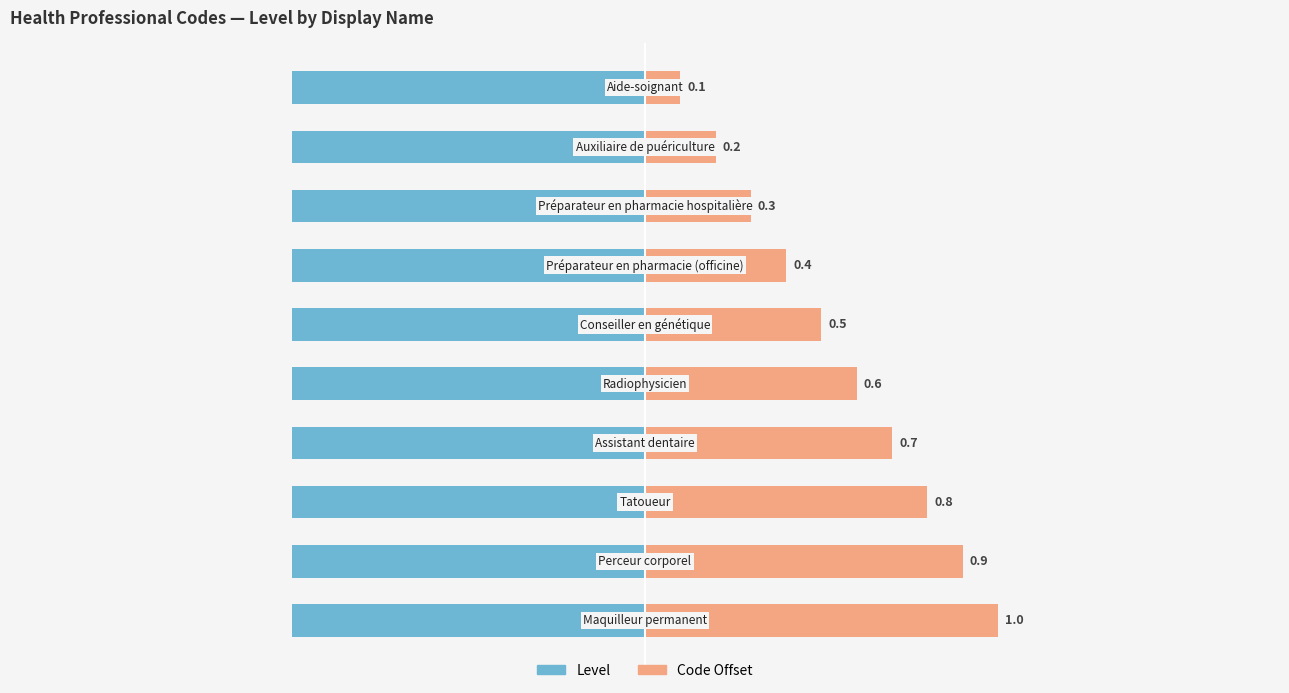

True or false: Level has a value of 0.7 at 1.0.

False